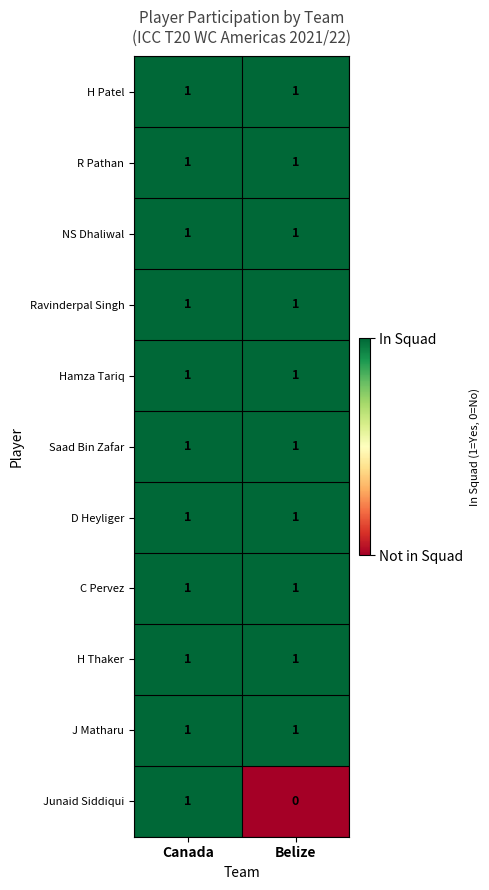

At which label does Junaid Siddiqui reach its minimum?

Belize